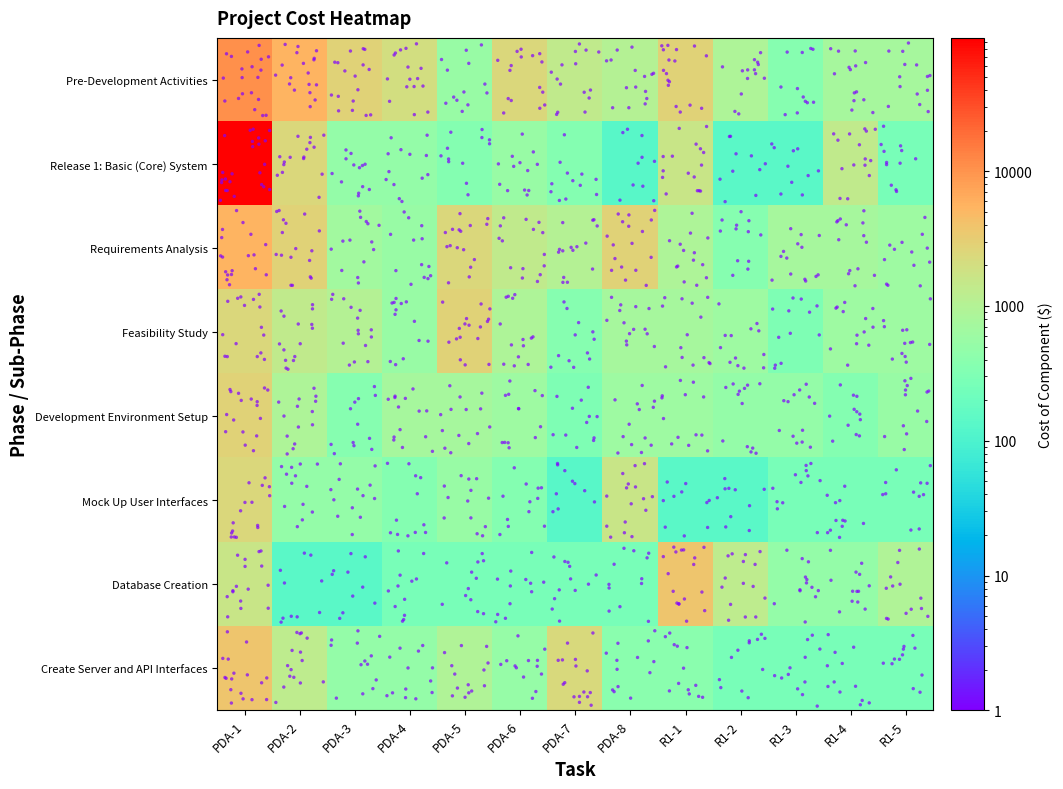

List the series in order of their peak value, lowest first.

Mock Up User Interfaces, Feasibility Study, Development Environment Setup, Database Creation, Create Server and API Interfaces, Requirements Analysis, Pre-Development Activities, Release 1: Basic (Core) System